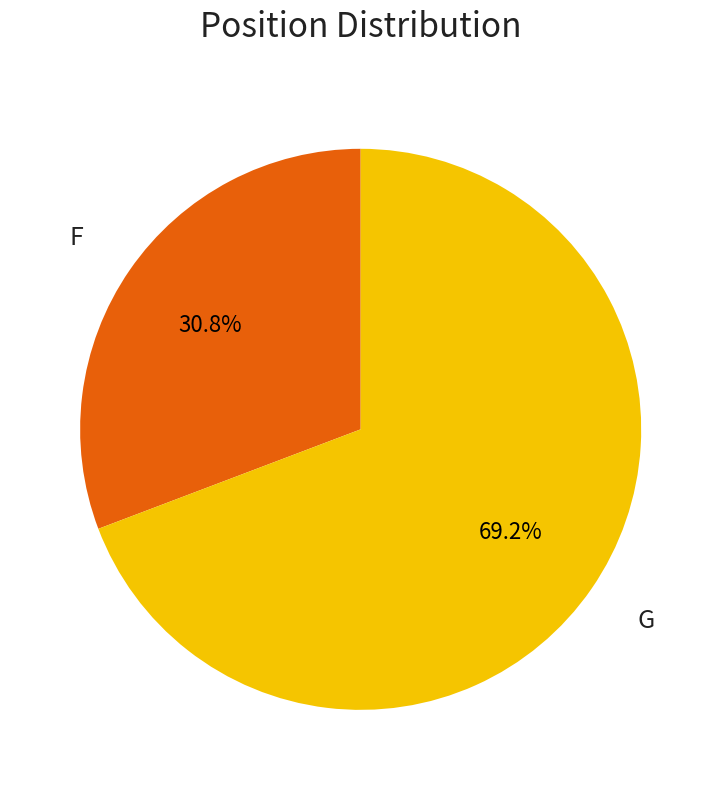

How many slices are in this pie chart?

2